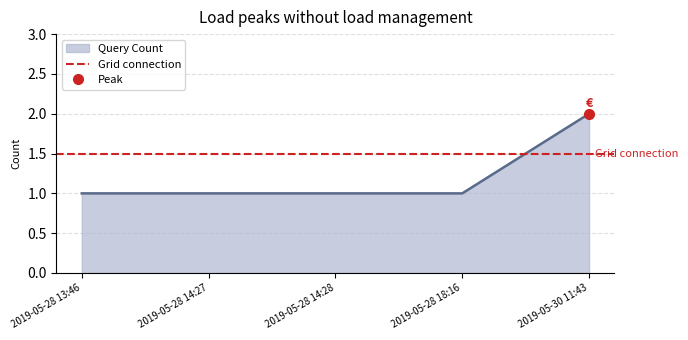

What is the label of the 4th point from the right?

2019-05-28 14:27